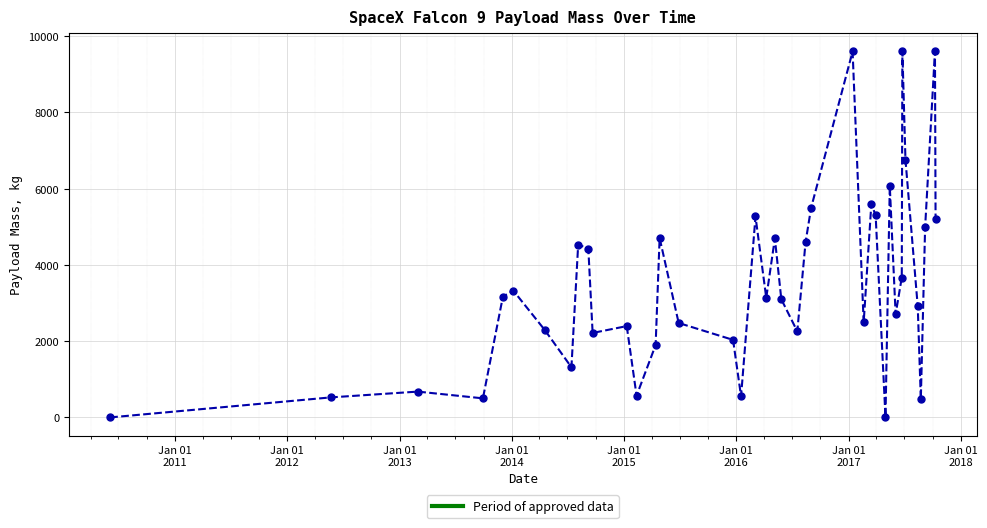

How many points are higher than both their immediate neighbors (excluding endpoints)?

12